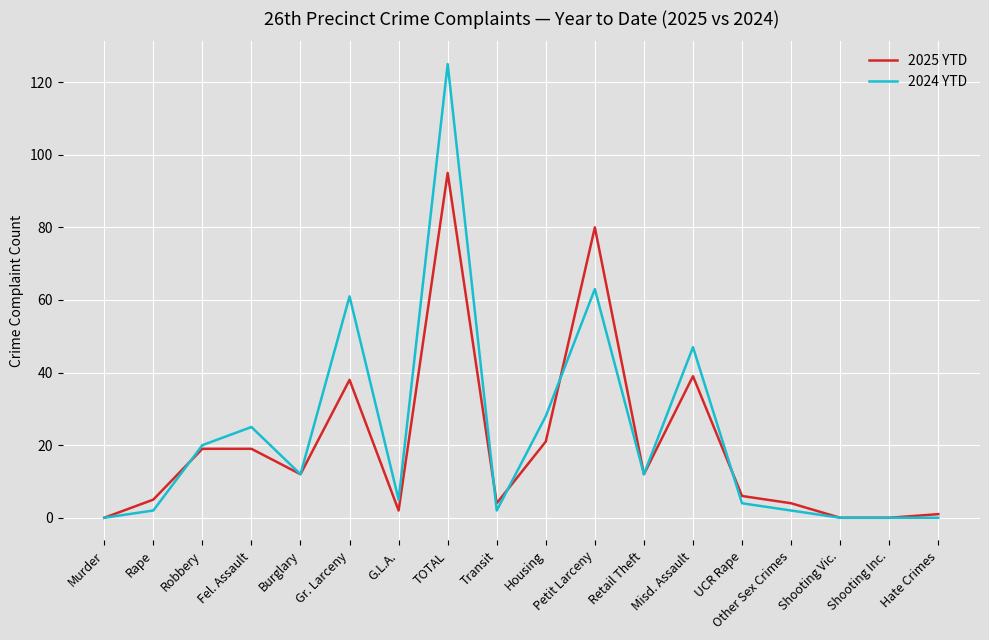

What position from the right is Housing?

9